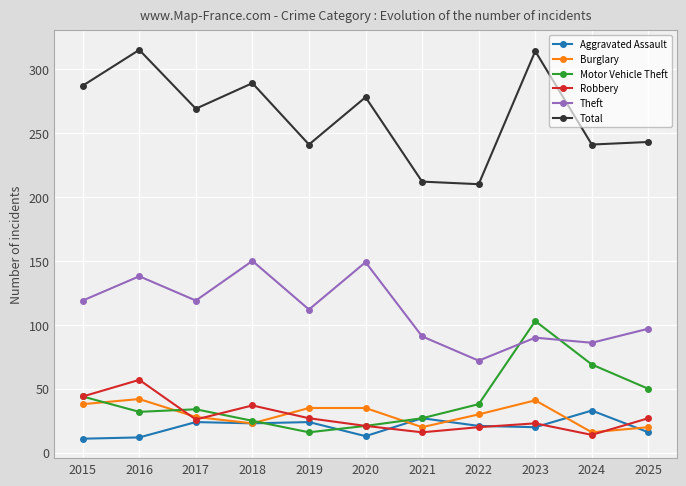

What is the minimum value for Theft?

72